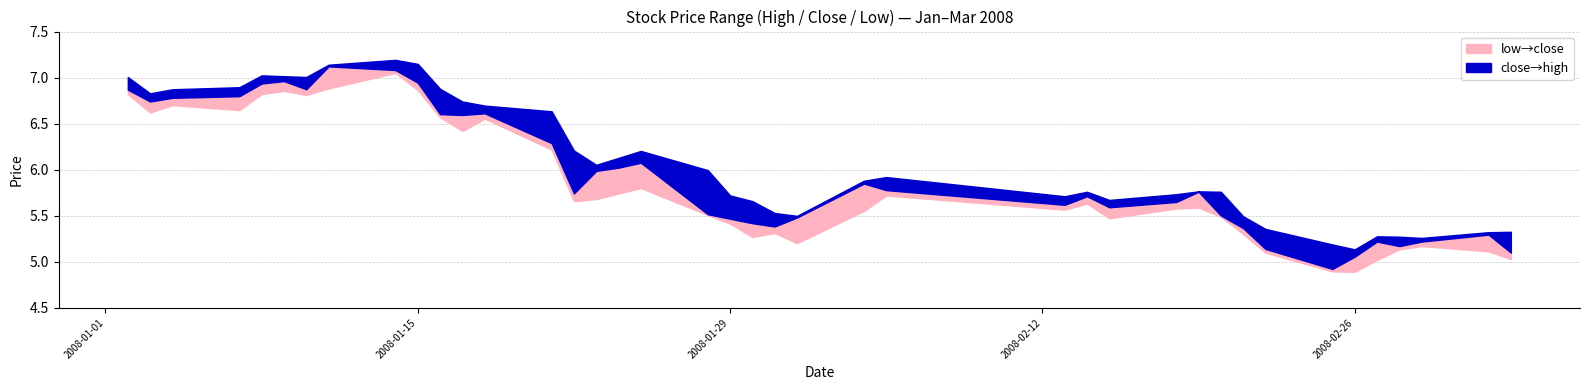

Which has a higher value, 3 or 18?

3